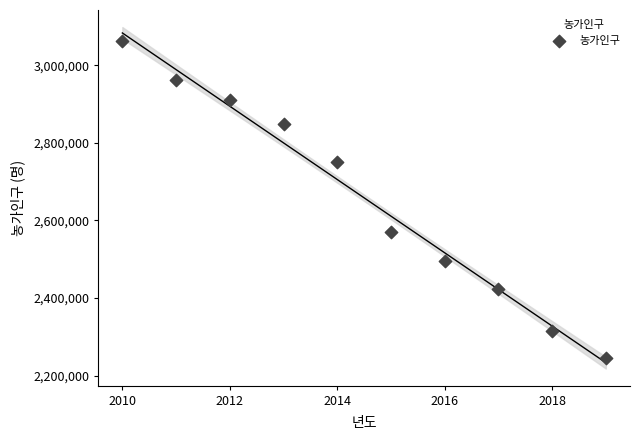

What Y value in the scatter plot is closest to 2653869?

2569387